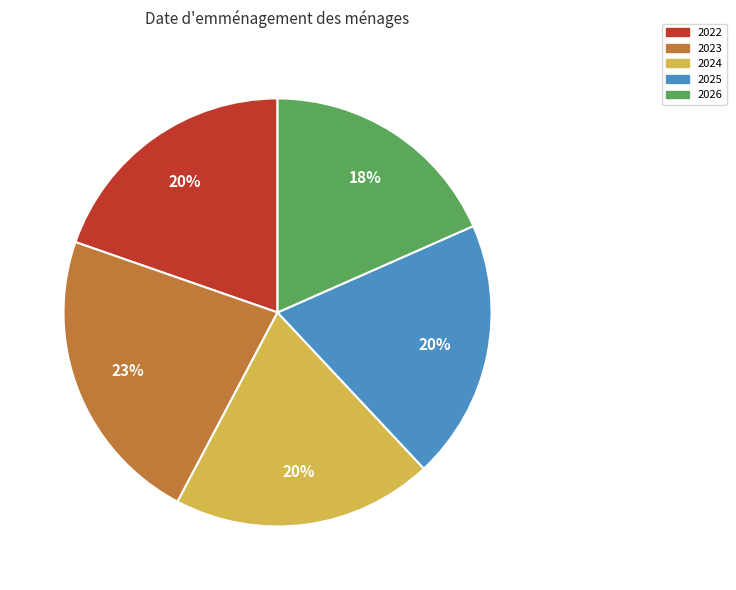

Combined, do 2023 and 2025 account for over 50%?

No